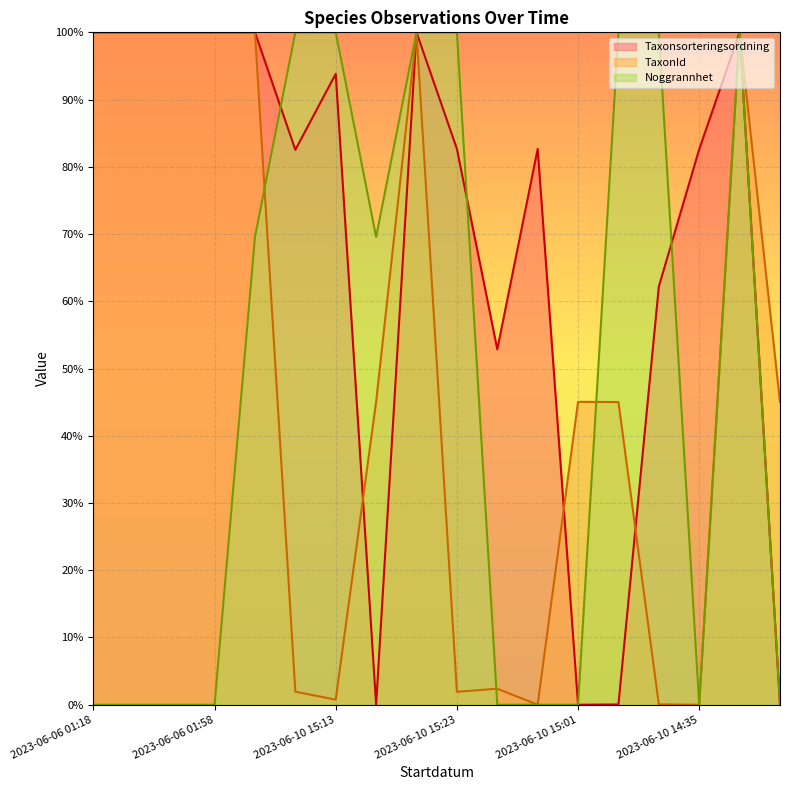

Is it true that TaxonId equals 100.0 at 2023-06-10 14:34?

True